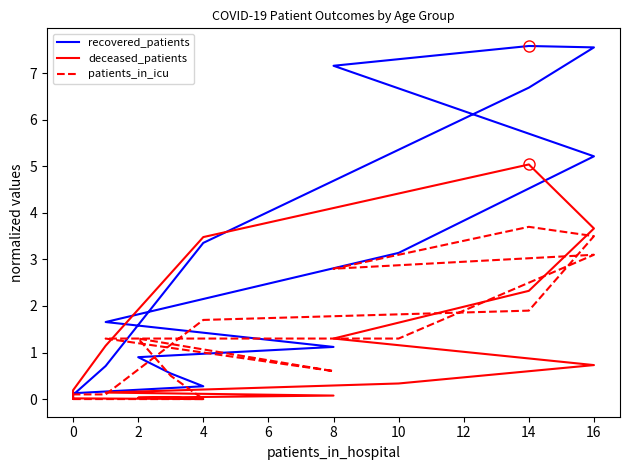

True or false: patients_in_icu and deceased_patients cross at least once.

True